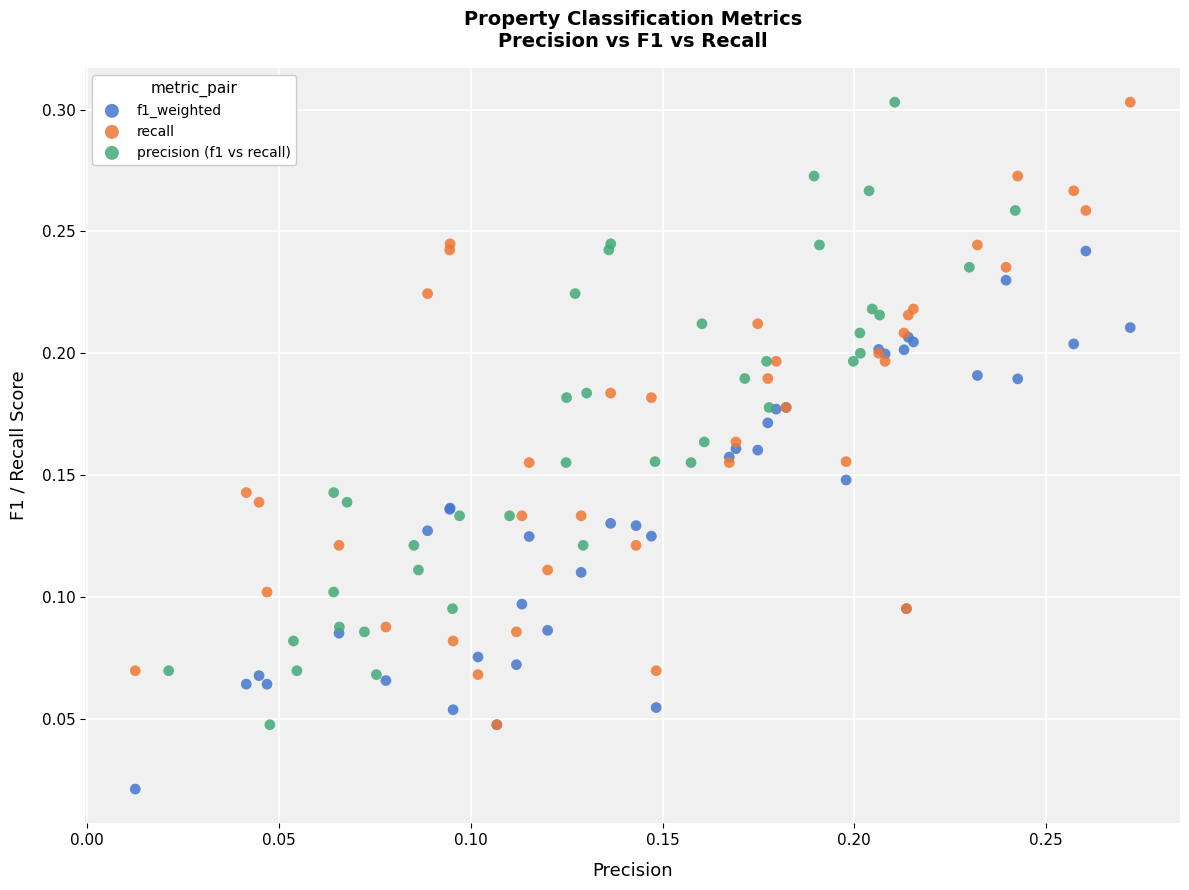

Which series reaches the minimum Y coordinate?

f1_weighted